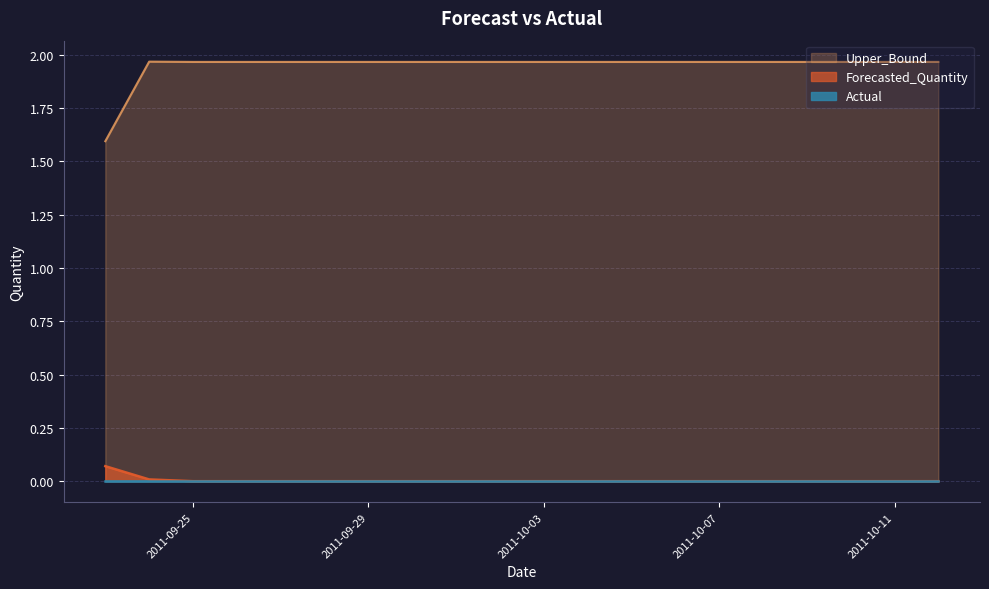

The Forecasted_Quantity series shows -0.0 at 2011-10-04. True or false?

False